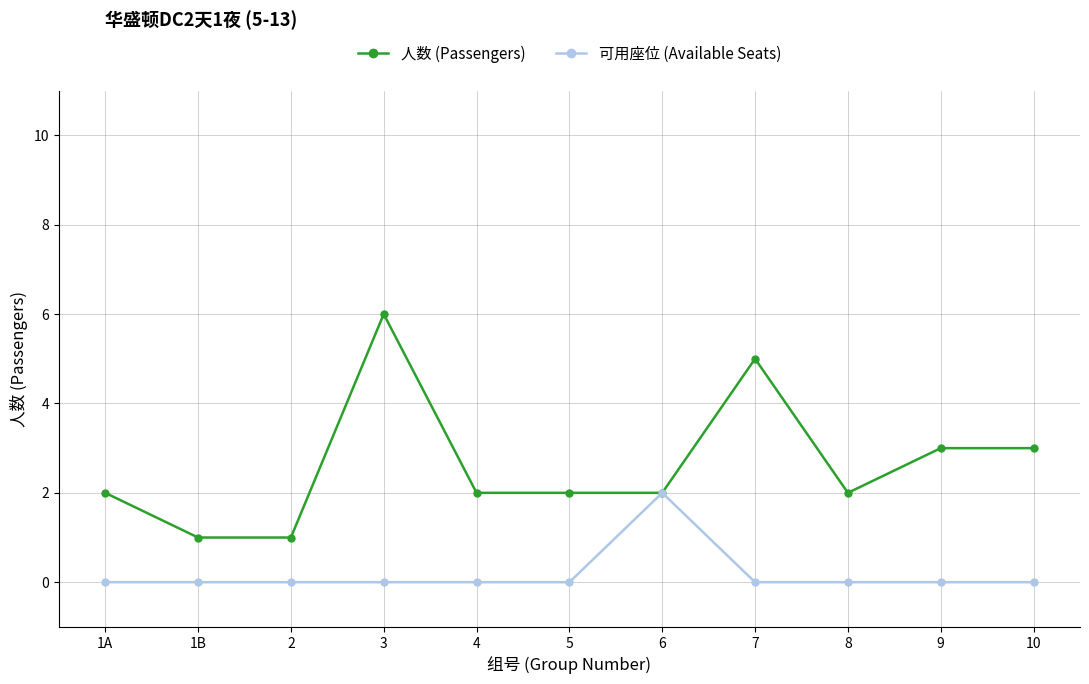

Rank the series at 4 from highest to lowest value.

人数 (Passengers), 可用座位 (Available Seats)